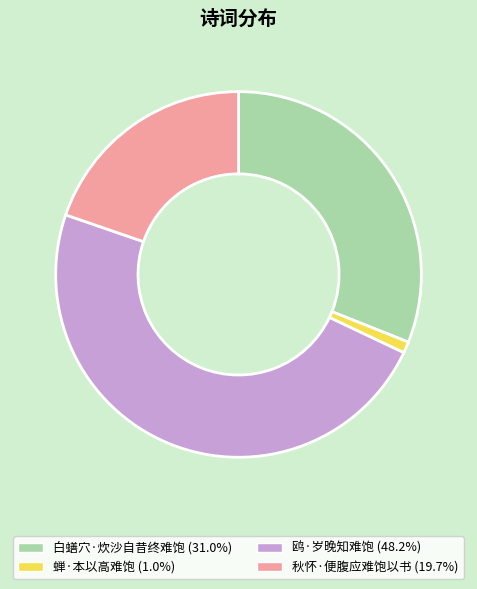

Which category has the biggest portion of the pie?

鸥·岁晚知难饱